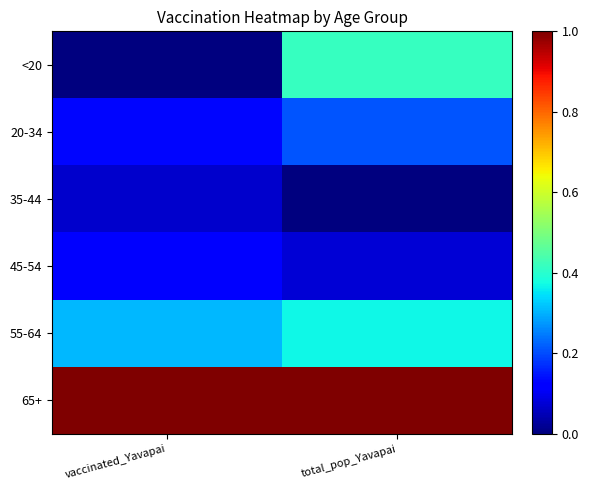

Reading left to right, what are all the values shown in this chart?

<20: vaccinated_Yavapai=0.0	total_pop_Yavapai=0.4
20-34: vaccinated_Yavapai=0.1	total_pop_Yavapai=0.2
35-44: vaccinated_Yavapai=0.1	total_pop_Yavapai=0.0
45-54: vaccinated_Yavapai=0.1	total_pop_Yavapai=0.1
55-64: vaccinated_Yavapai=0.3	total_pop_Yavapai=0.4
65+: vaccinated_Yavapai=1.0	total_pop_Yavapai=1.0